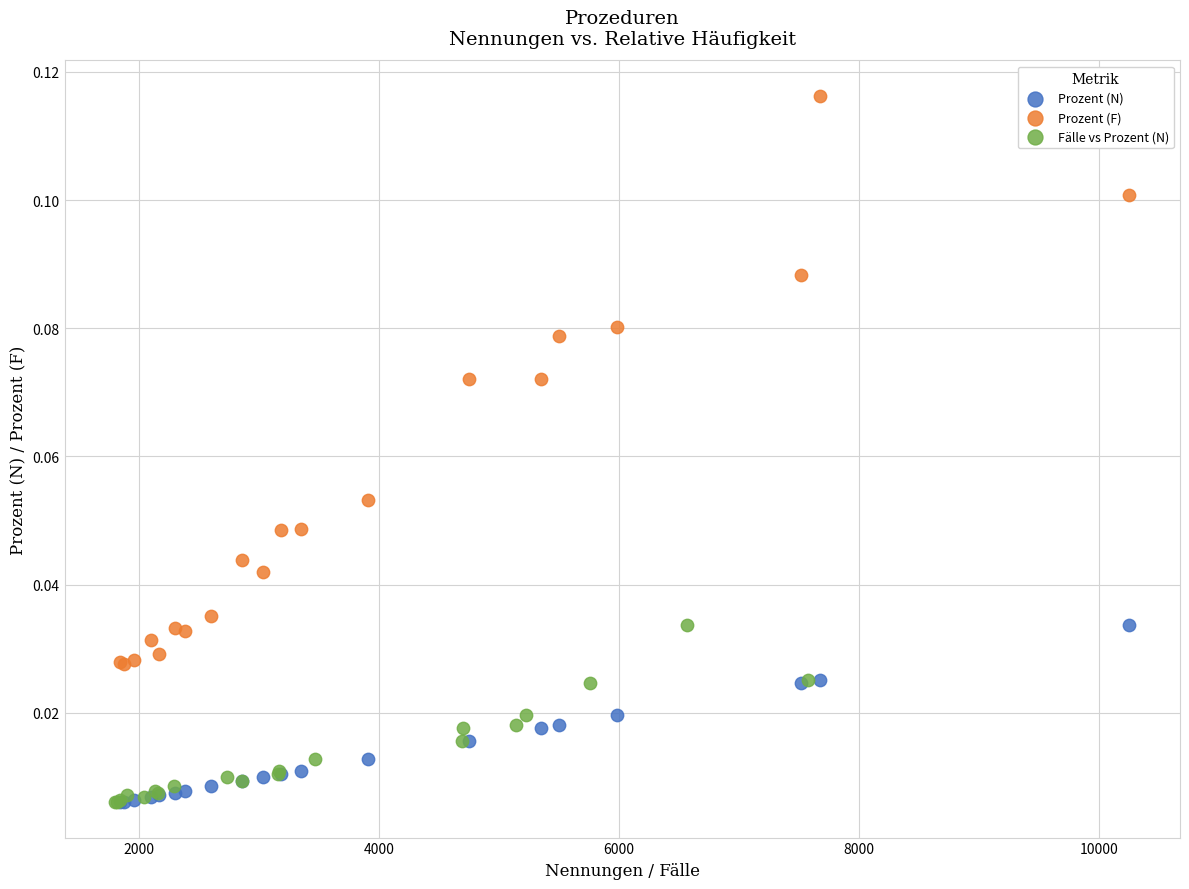

Which series contains the highest Y value?

Prozent (F)